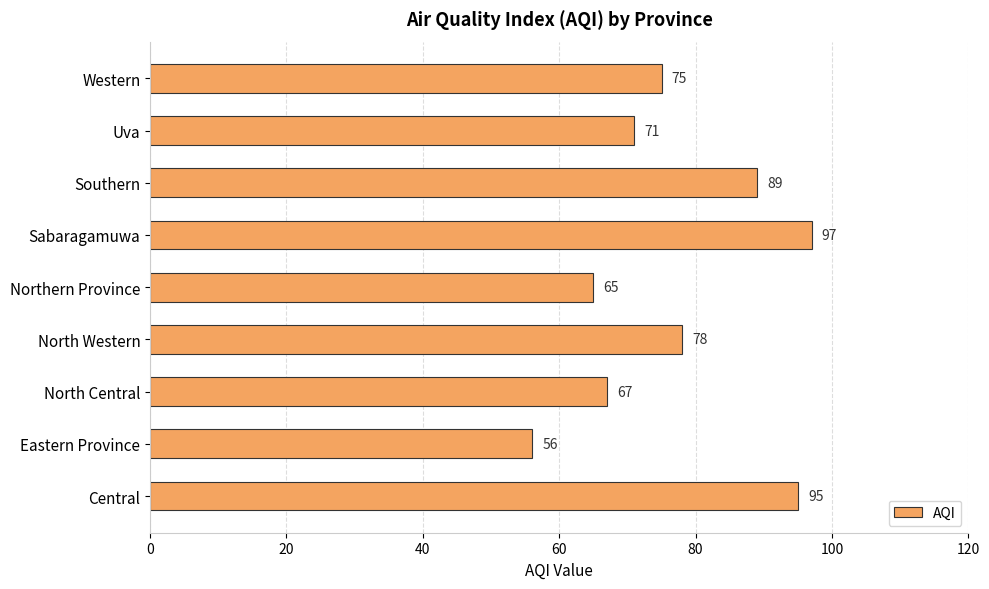

Where is the data nearest to the value 76?

Western